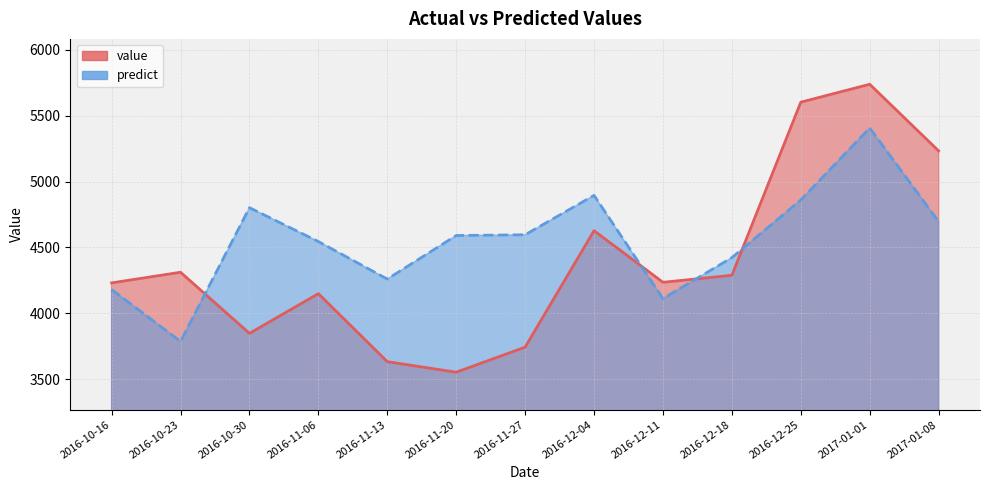

Reading left to right, transcribe all the data shown in this chart.

value: 2016-10-16=4231.0	2016-10-23=4311.7	2016-10-30=3848.1	2016-11-06=4149.4	2016-11-13=3633.5	2016-11-20=3553.5	2016-11-27=3743.6	2016-12-04=4626.9	2016-12-11=4235.5	2016-12-18=4288.8	2016-12-25=5601.7	2017-01-01=5737.6	2017-01-08=5232.1
predict: 2016-10-16=4180.7	2016-10-23=3786.8	2016-10-30=4801.4	2016-11-06=4544.5	2016-11-13=4260.1	2016-11-20=4590.2	2016-11-27=4596.1	2016-12-04=4894.7	2016-12-11=4111.5	2016-12-18=4422.6	2016-12-25=4859.9	2017-01-01=5405.9	2017-01-08=4695.7